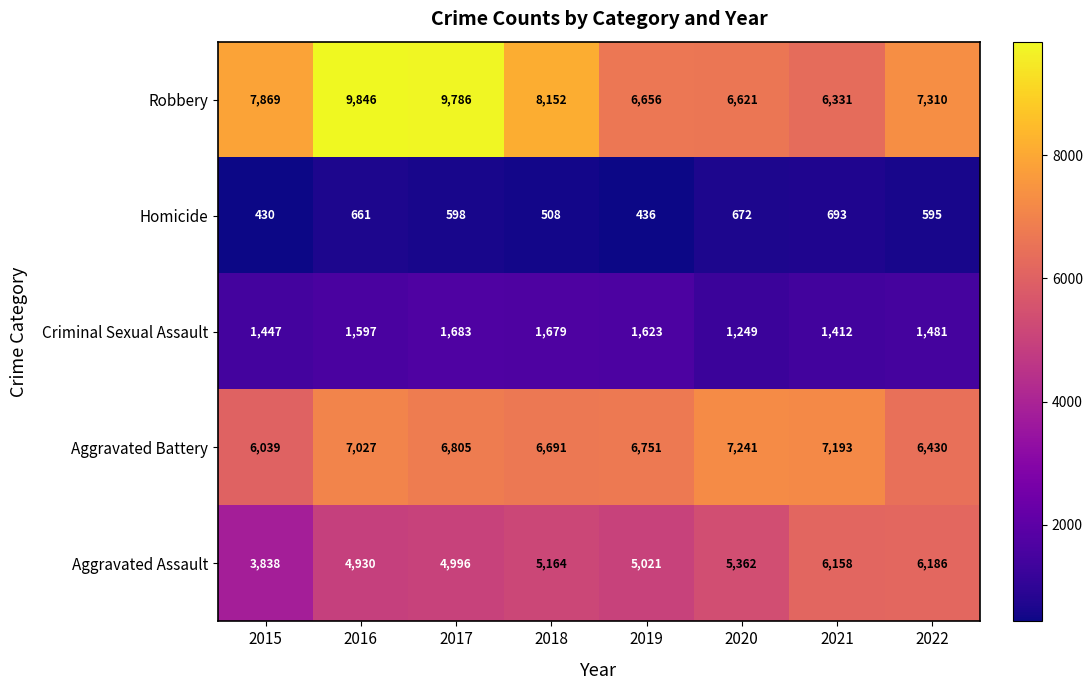

What is the difference between the maximum and minimum values in the Robbery series?

3515